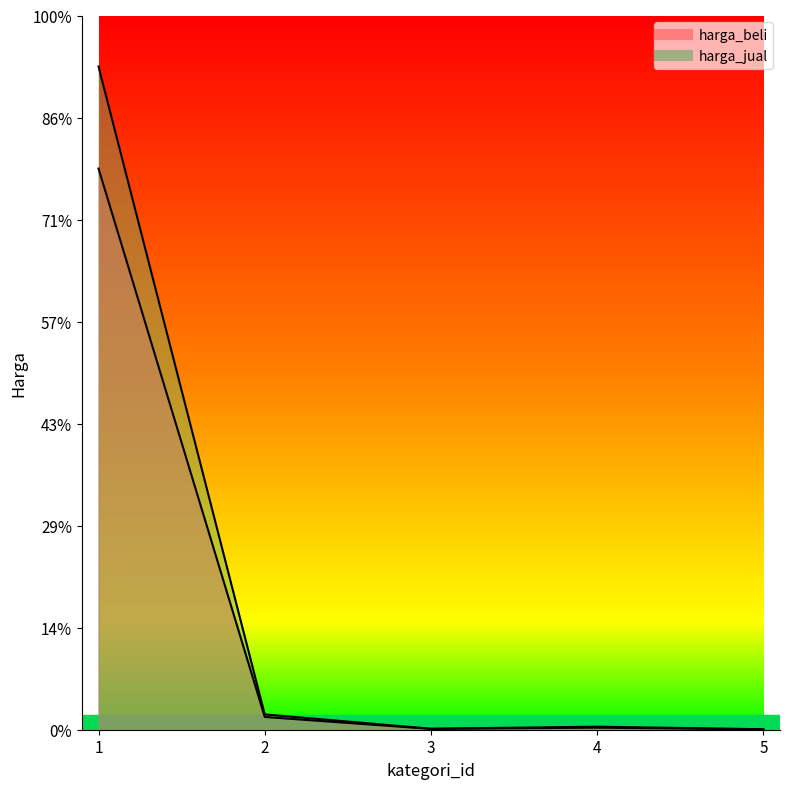

Which has a higher value, 5 or 4?

4